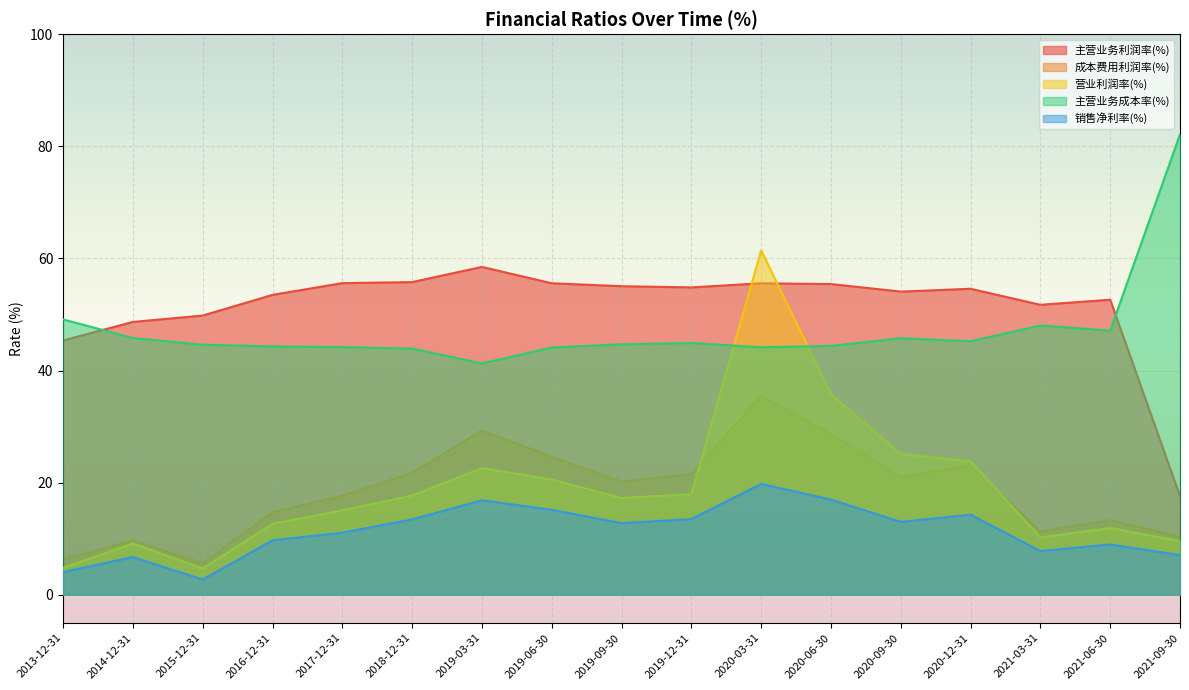

True or false: 主营业务成本率(%) has a value of 41.3 at 2019-03-31.

True